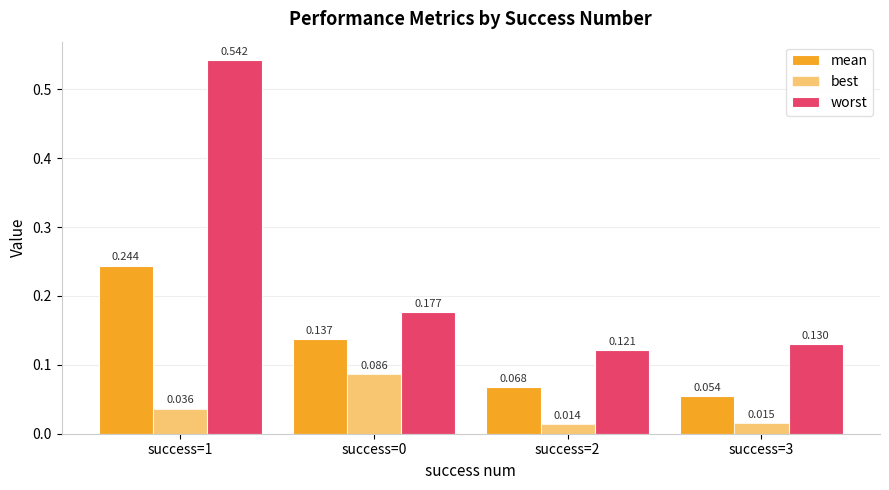

The value of best at success=3 is 0.0. True or false?

False